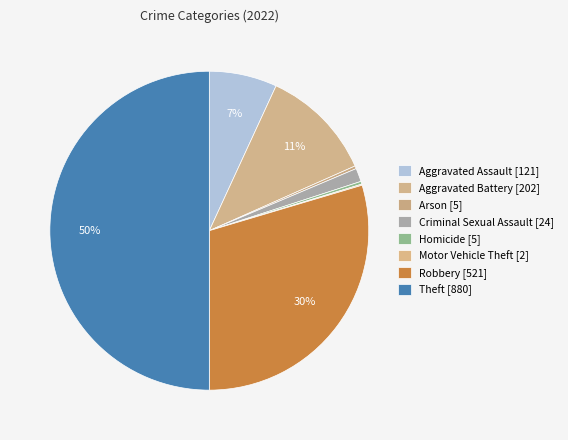

Which has a higher value, Aggravated Battery or Criminal Sexual Assault?

Aggravated Battery